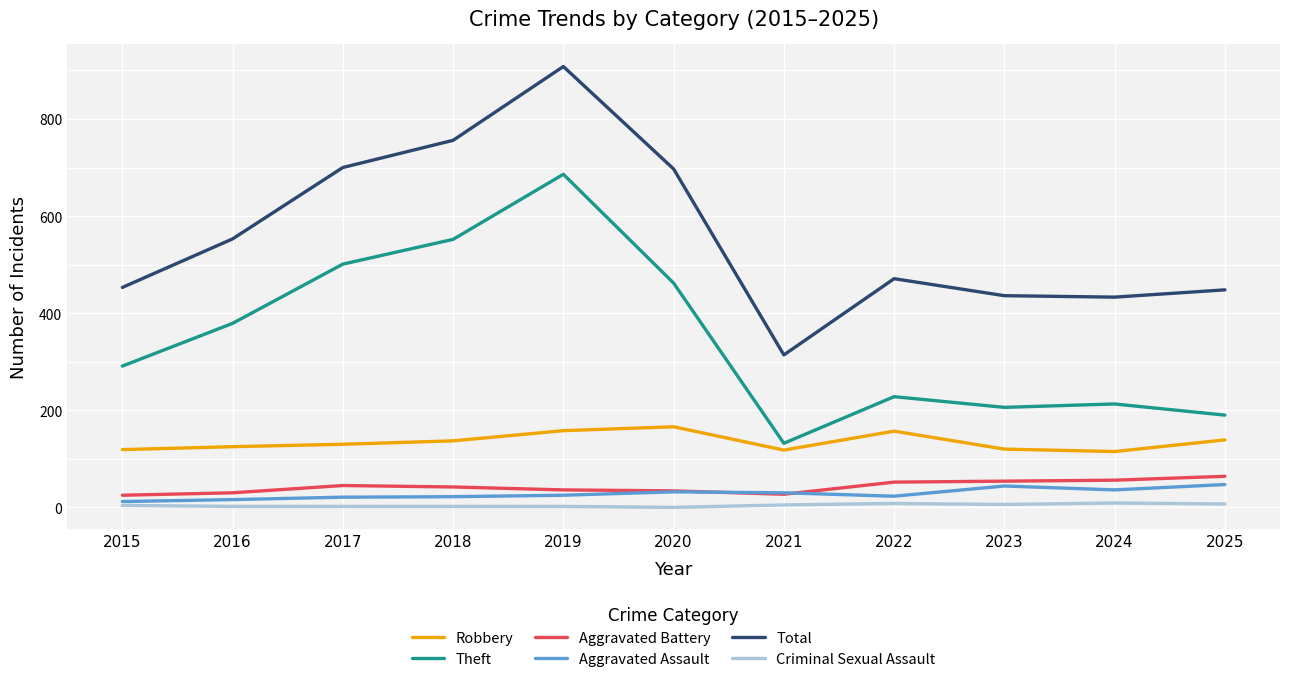

True or false: Criminal Sexual Assault and Aggravated Assault intersect in this chart.

False